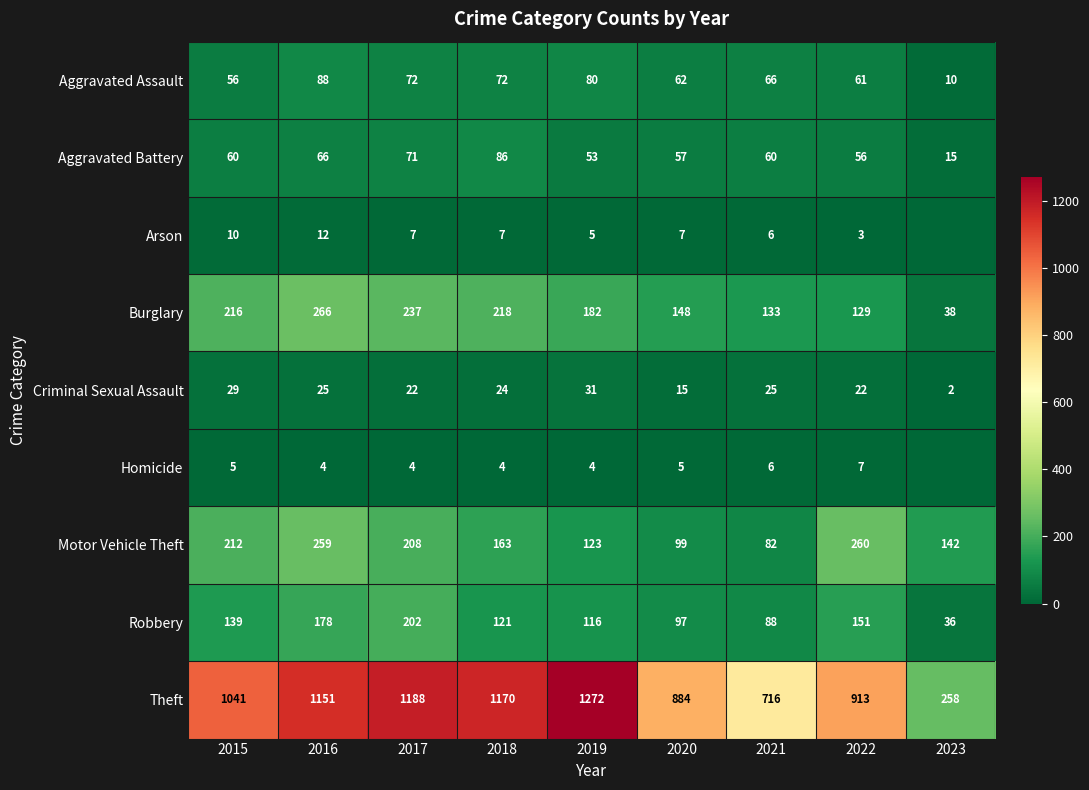

What is the difference between the maximum and minimum values in the Criminal Sexual Assault series?

29